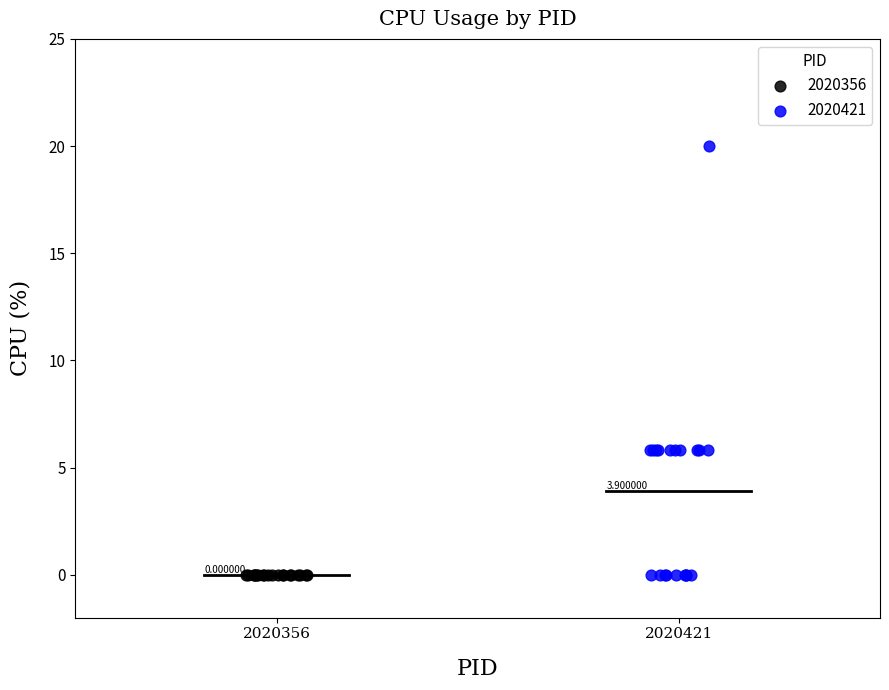

Which series contains the highest Y value?

2020421